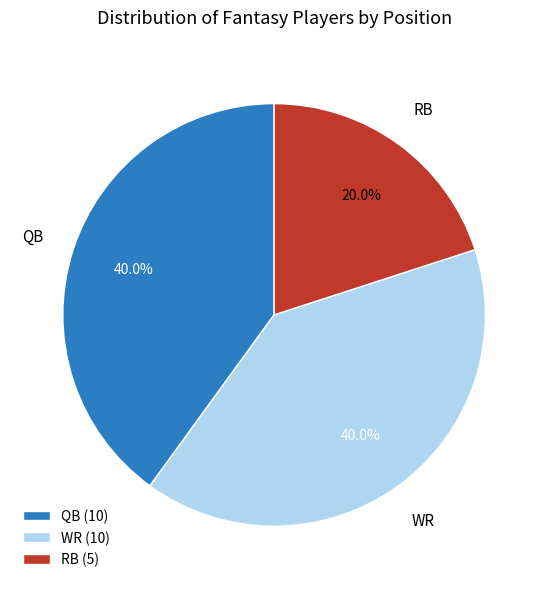

Approximately how many times larger is the value at WR compared to RB?

2.0